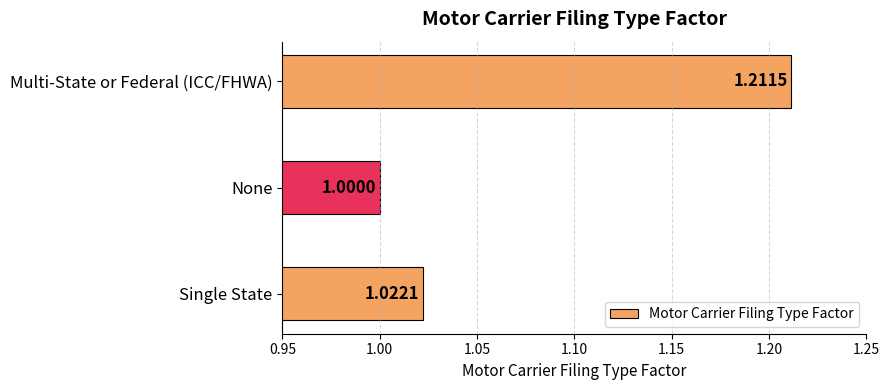

What is the sum of the values at None and Single State?

2.0